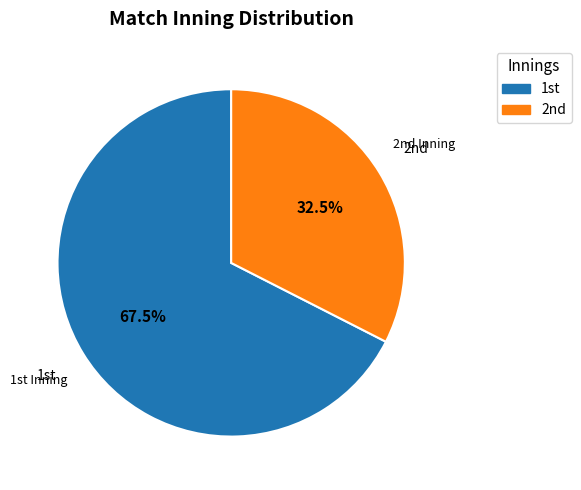

To the nearest percent, what is the difference between the largest and smallest slice percentages?

35%